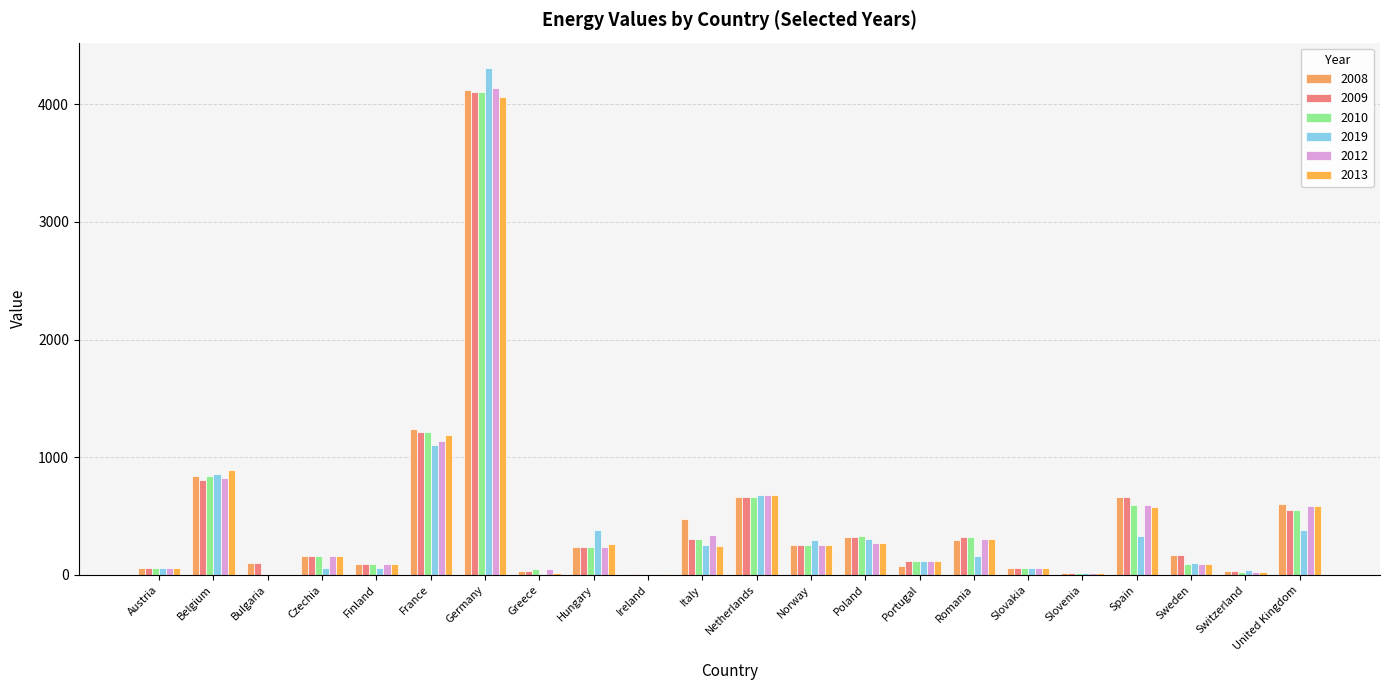

How many distinct data groups are displayed?

6